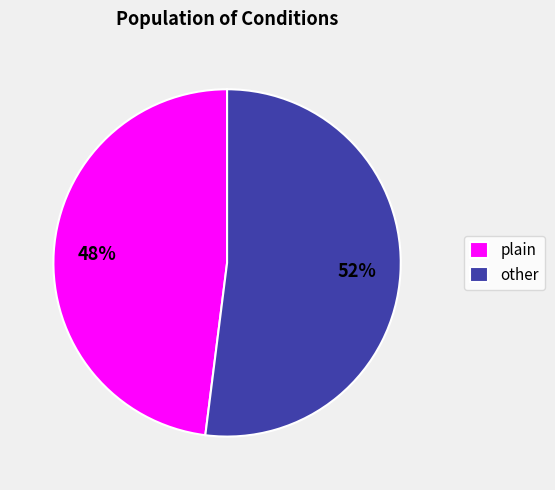

Which slice is the largest?

other